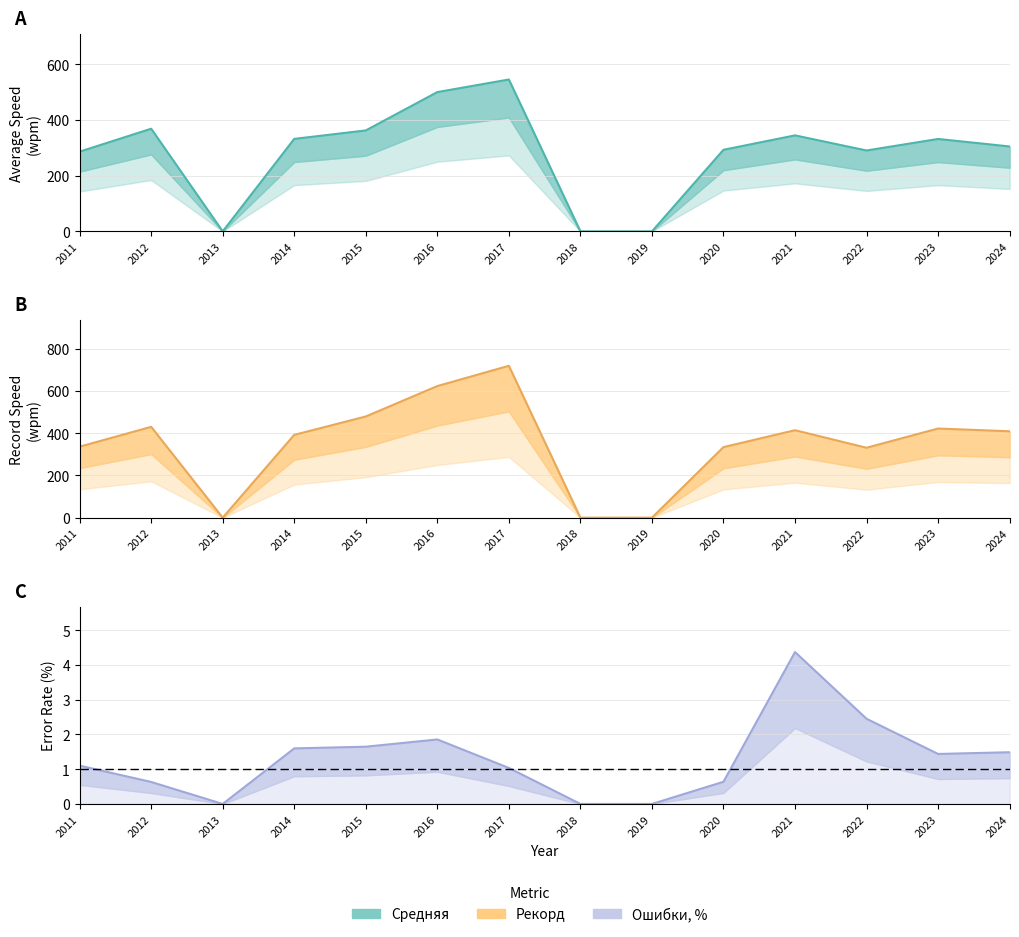

At which category is the sum across all series the highest?

2017